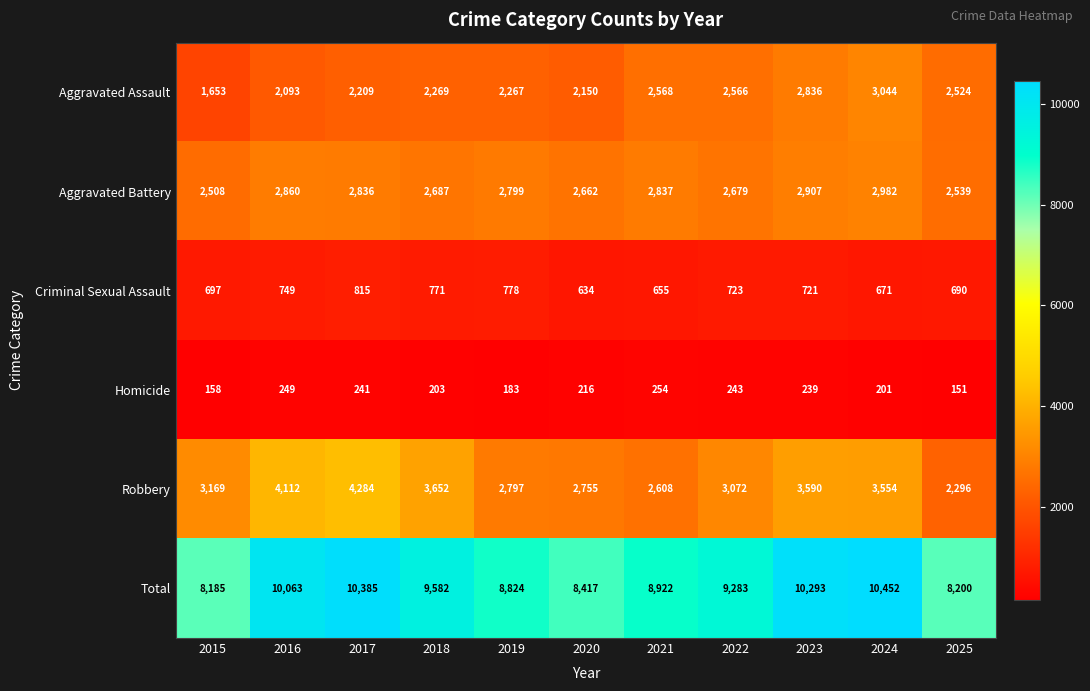

At which label does Criminal Sexual Assault first exceed 721?

2016